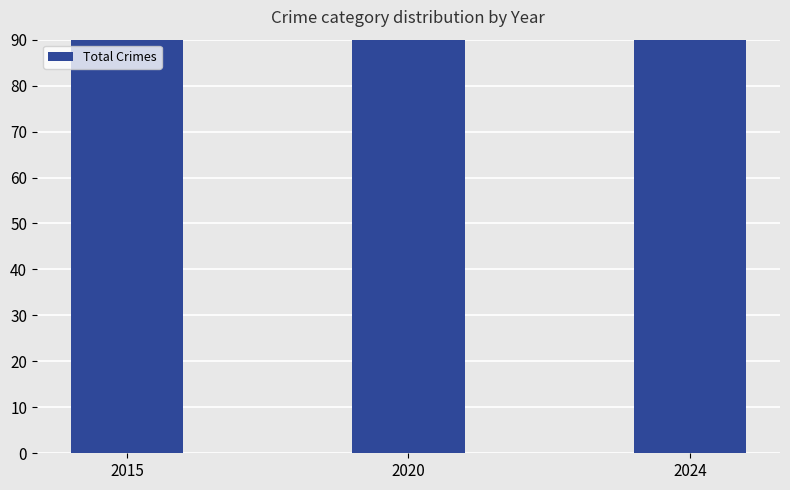

True or false: the data shows 115 at 2020.

True